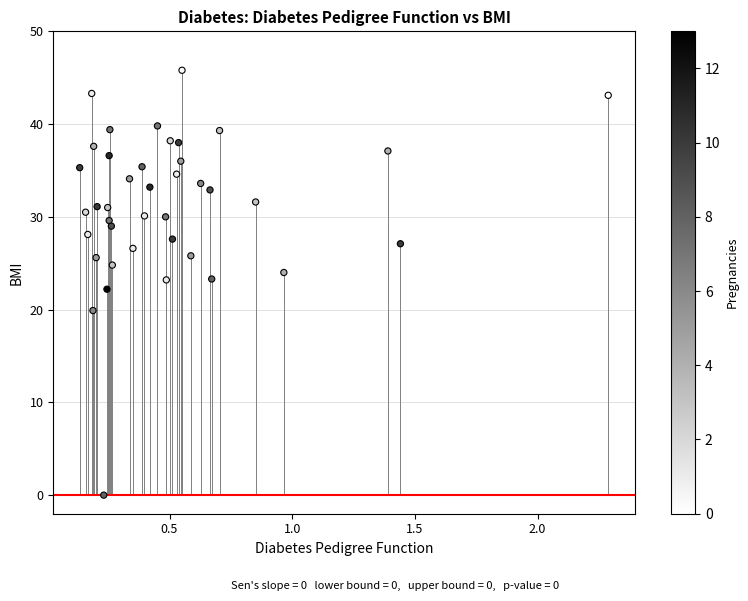

What is the range of X values (max minus min)?

2.2